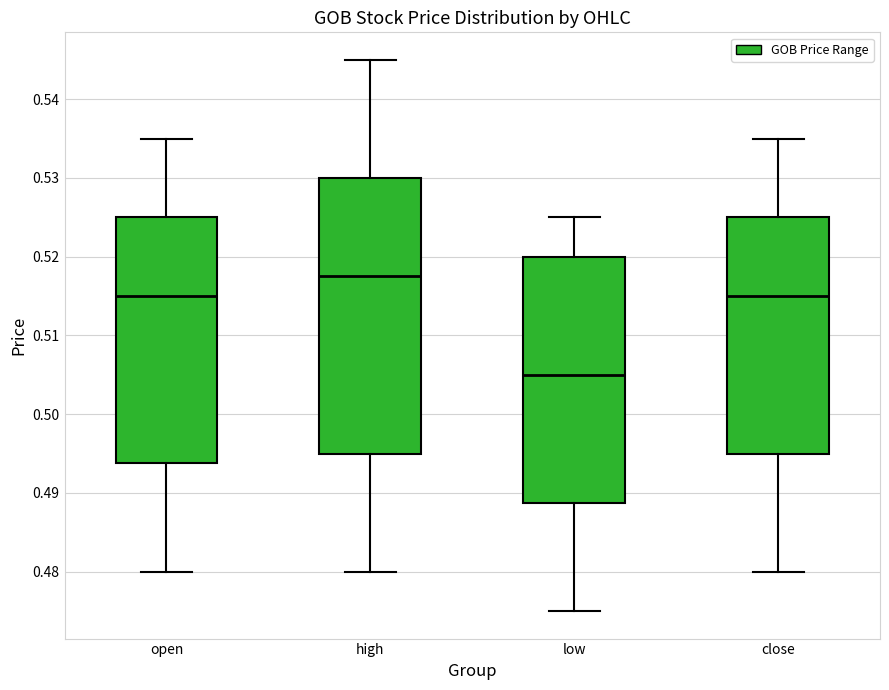

Reading left to right, transcribe this box plot: for each box, give where its median line is, the range the box spans, and where its two whiskers end, as read against the y-axis. The values are not printed on the chart, so give them approximately, as read against the axis.

open: median 0.515, box 0.494 to 0.525, whiskers 0.480 to 0.535
high: median 0.518, box 0.495 to 0.530, whiskers 0.480 to 0.545
low: median 0.505, box 0.489 to 0.520, whiskers 0.475 to 0.525
close: median 0.515, box 0.495 to 0.525, whiskers 0.480 to 0.535